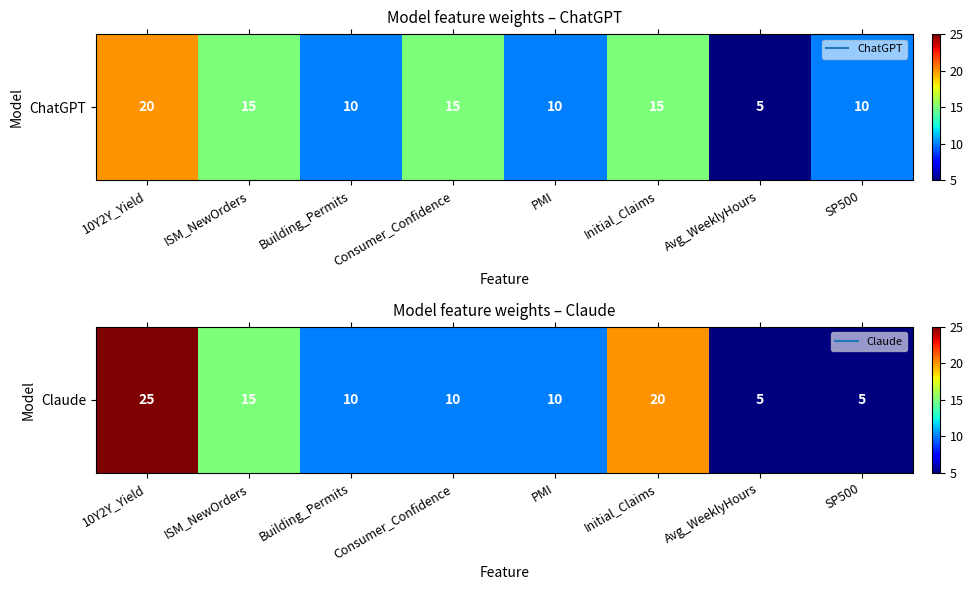

List the labels in order of value, smallest first.

Avg_WeeklyHours, SP500, Building_Permits, Consumer_Confidence, PMI, ISM_NewOrders, Initial_Claims, 10Y2Y_Yield